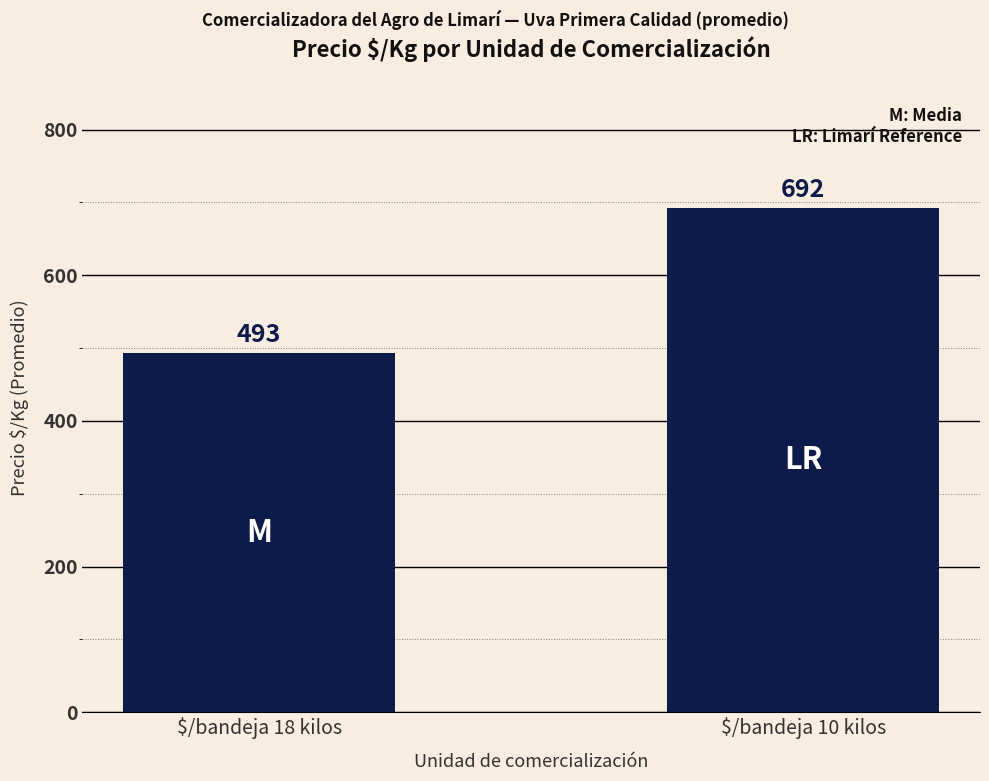

What is the maximum value shown in the chart?

692